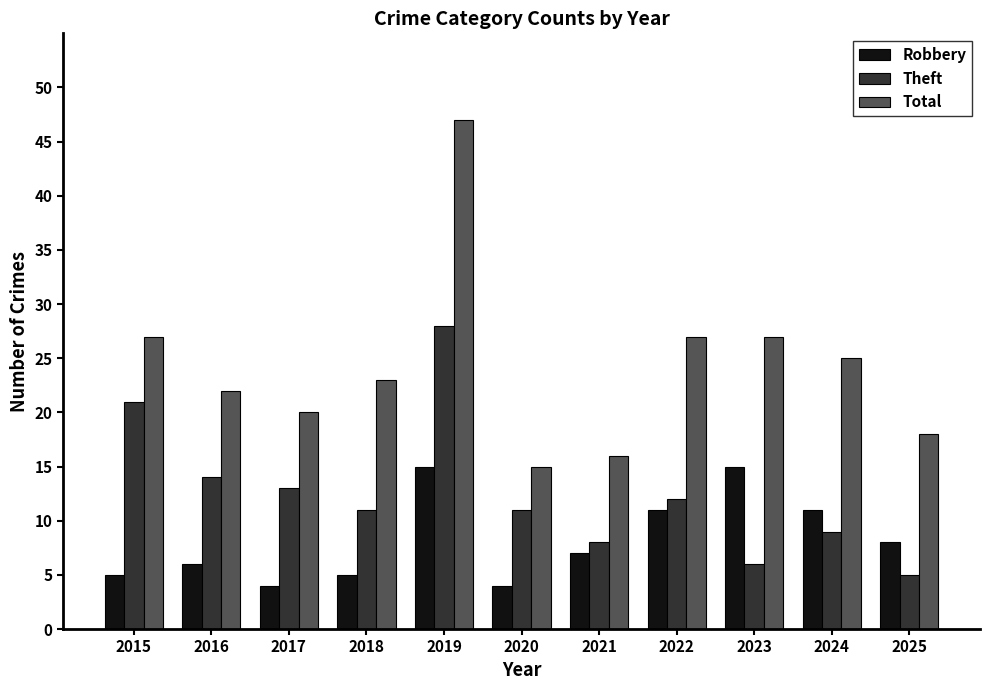

How many values in the Robbery series are below 7?

5